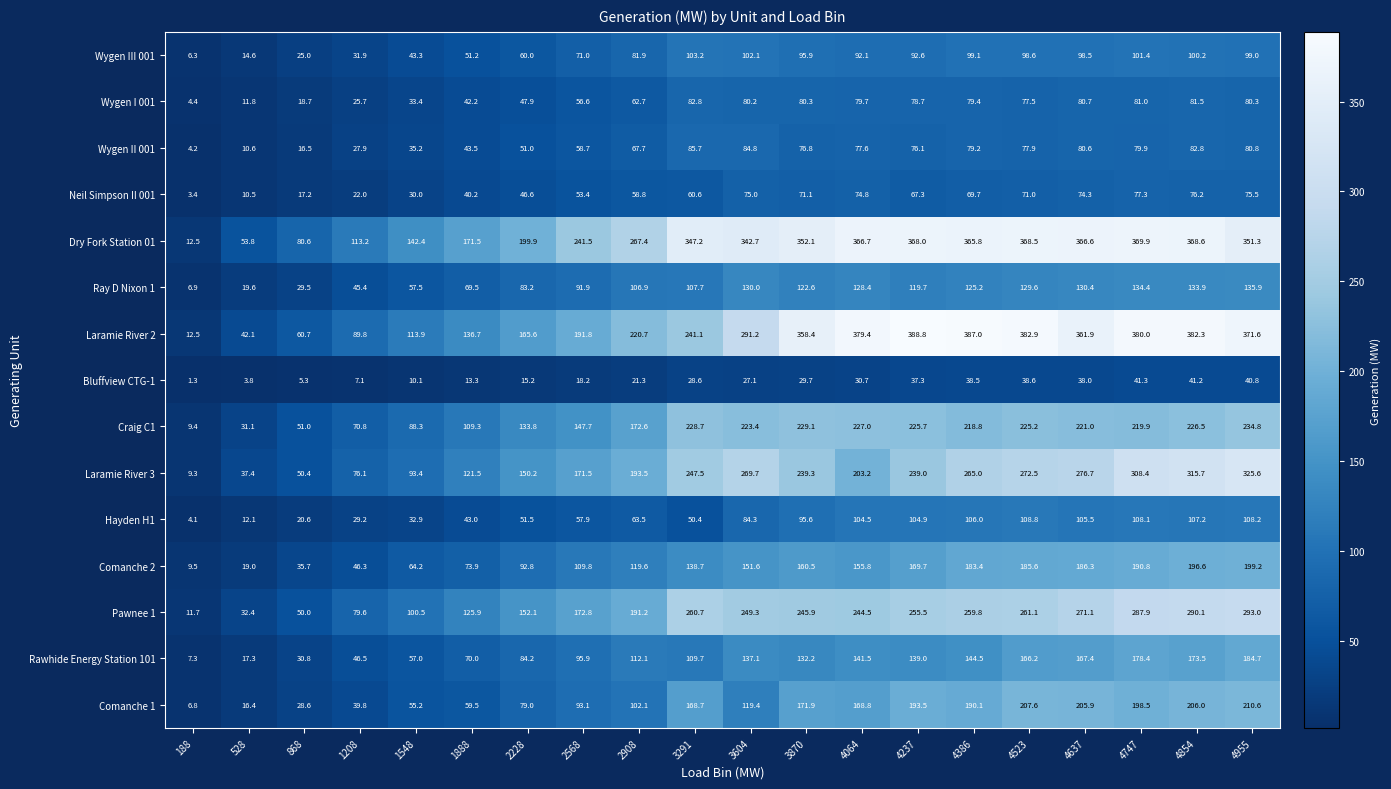

What is the approximate value of Rawhide Energy Station 101 at 4854?

173.5